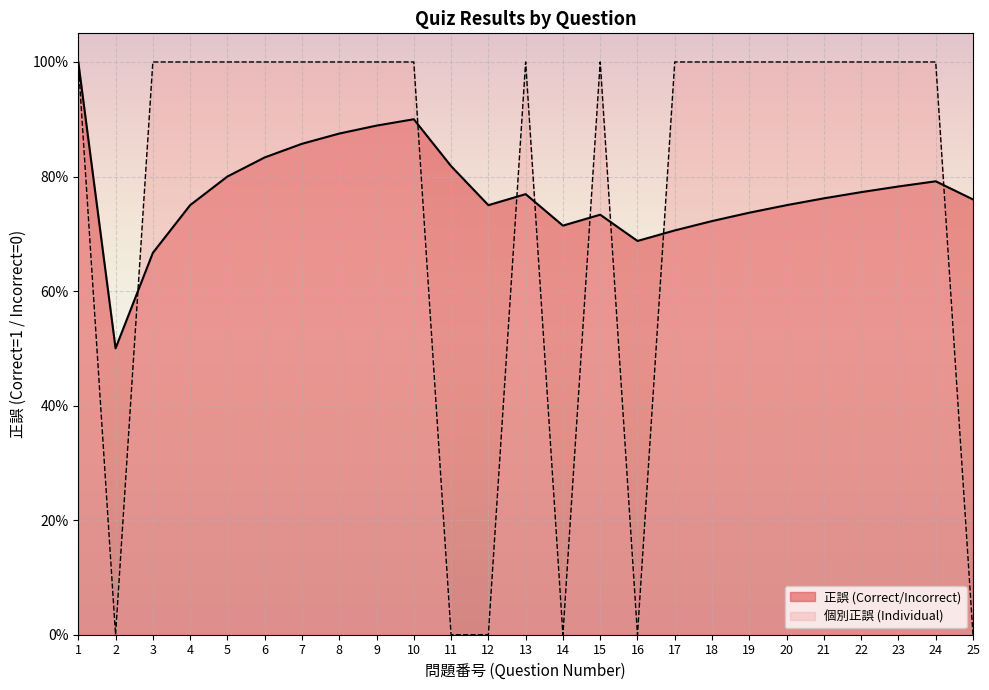

At which category does the data reach its first local peak?

13